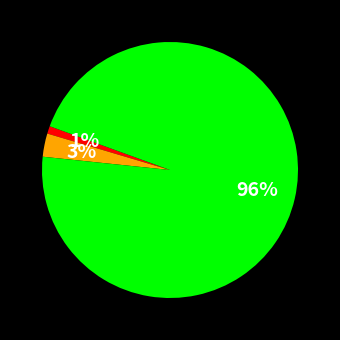

To the nearest percent, what is the difference between the largest and smallest slice percentages?

95%